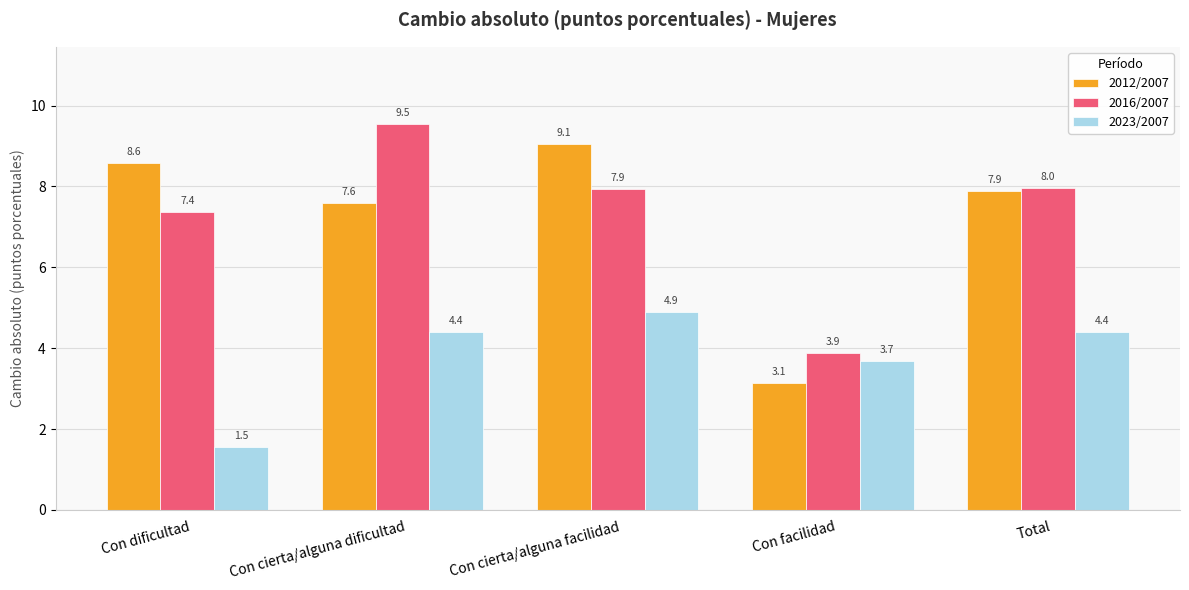

What value does the 2023/2007 series have at Con facilidad?

3.7